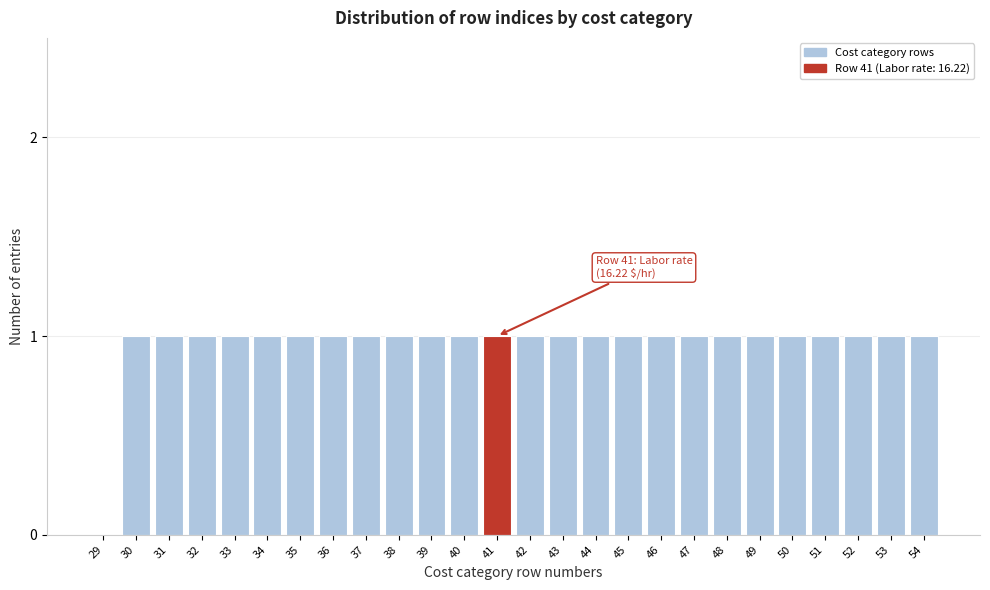

Reading left to right, list all the values displayed in this chart.

29=0	30=1	31=1	32=1	33=1	34=1	35=1	36=1	37=1	38=1	39=1	40=1	41=1	42=1	43=1	44=1	45=1	46=1	47=1	48=1	49=1	50=1	51=1	52=1	53=1	54=1